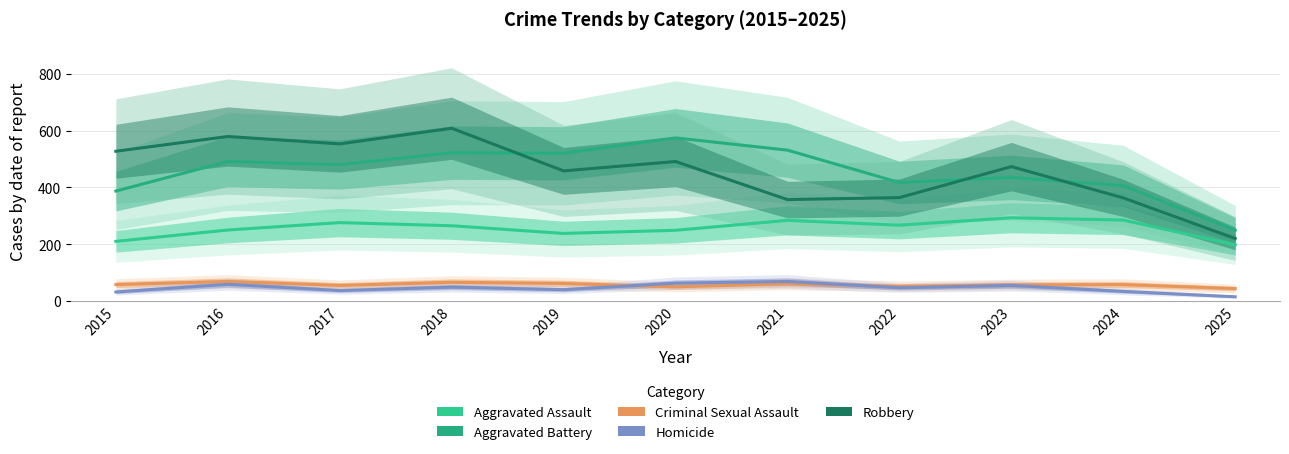

Where is Aggravated Assault nearest to the value 245?

2020